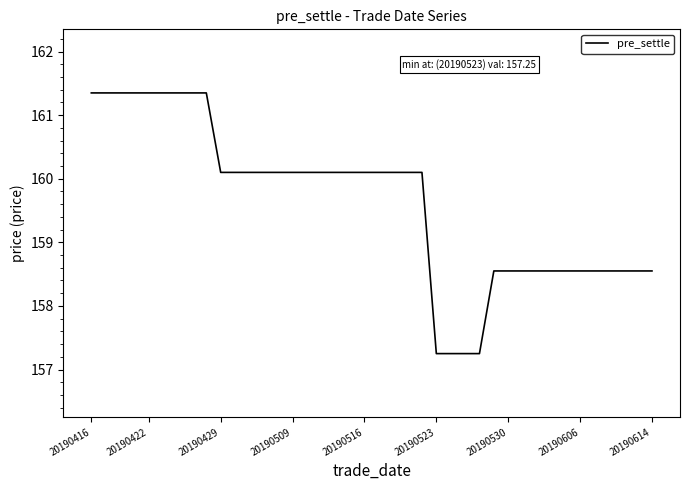

What is the difference between the maximum and minimum values?

4.1